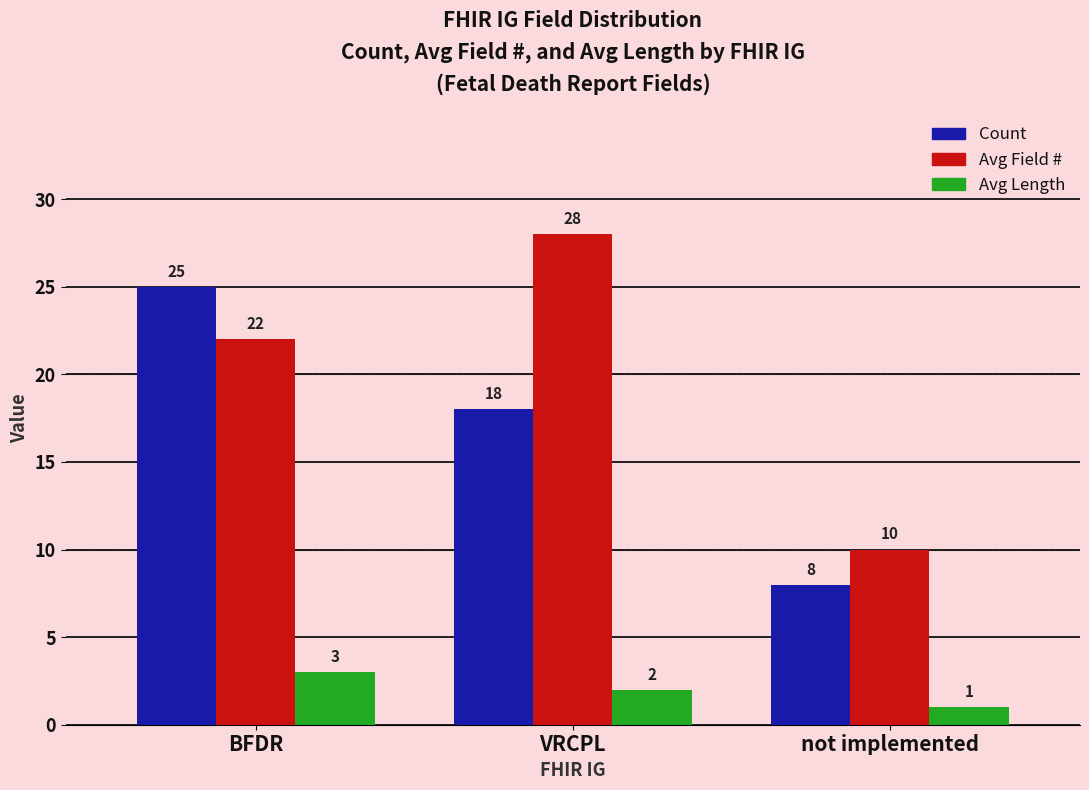

True or false: Count has a value of 18 at VRCPL.

True